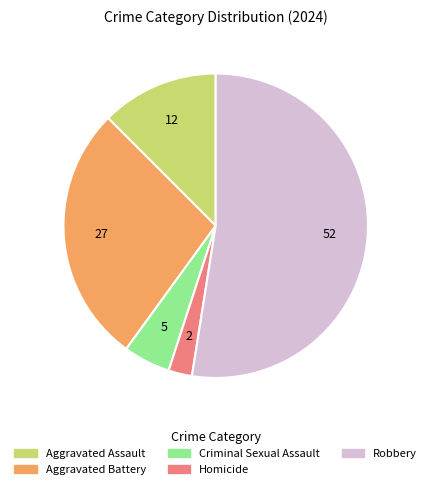

Is the sum of Aggravated Assault and Homicide greater than half?

No